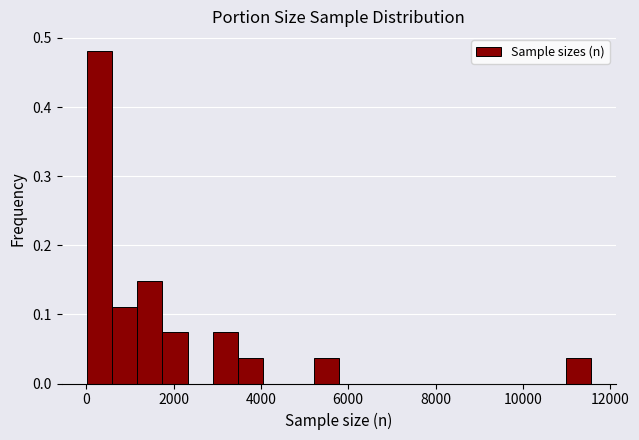

Read against the x-axis, roughly where is the centre of the tallest bar?

200